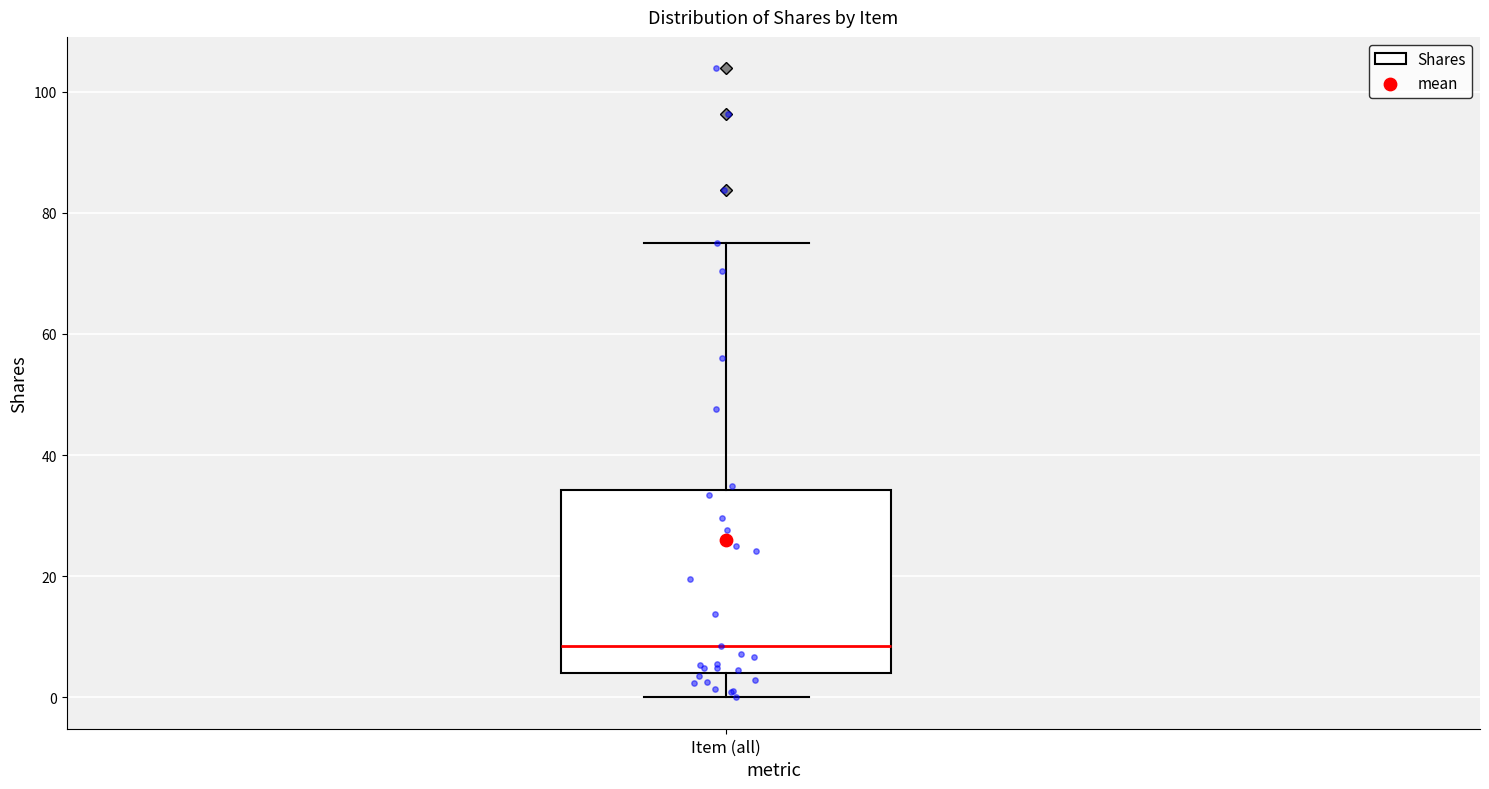

Read this box plot against the y-axis: the position of the median line, the range covered by the box, and the ends of both whiskers. The values are not printed on the chart, so give them approximately, as read against the axis.

median 8, box 4 to 34, whiskers 0 to 76